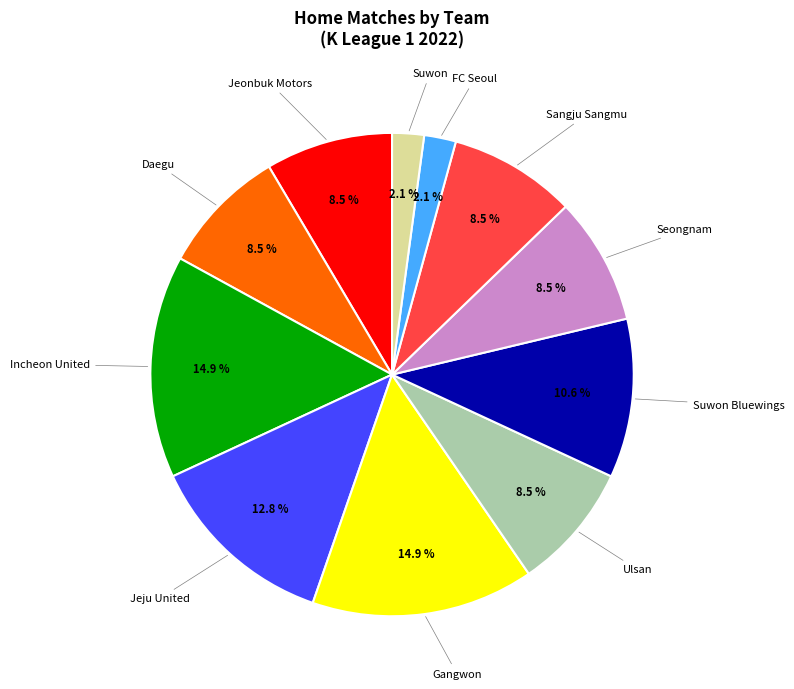

Does any single category account for the majority?

No